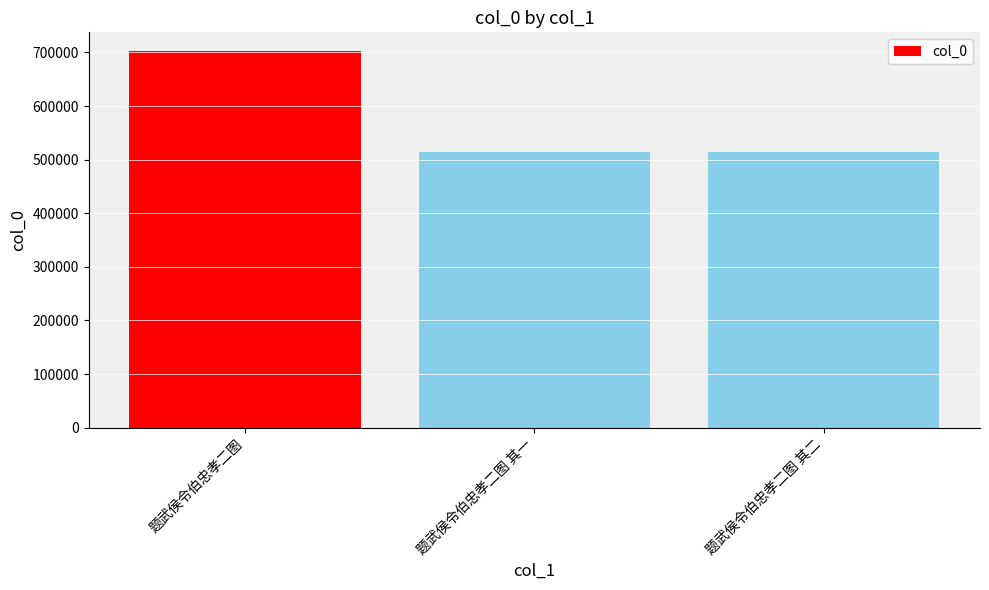

How many bars are there in total?

3